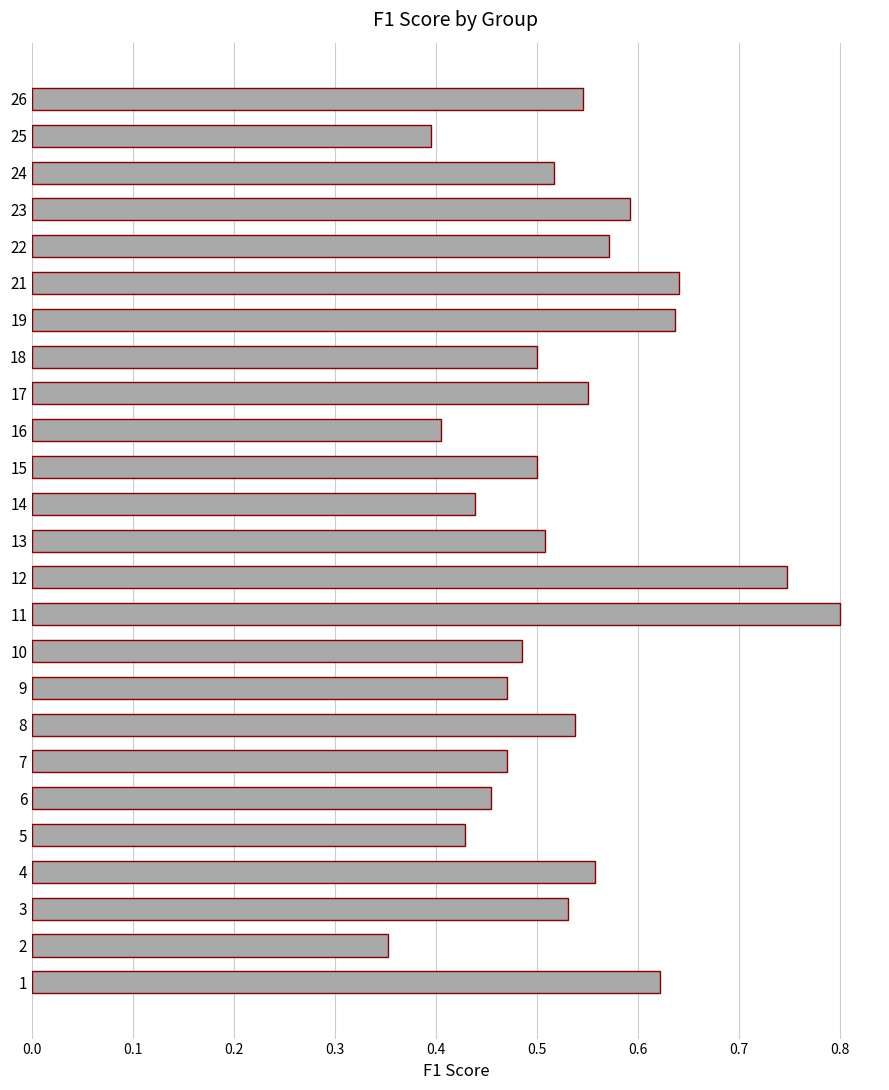

Count the values in the range 0 to 1.

25